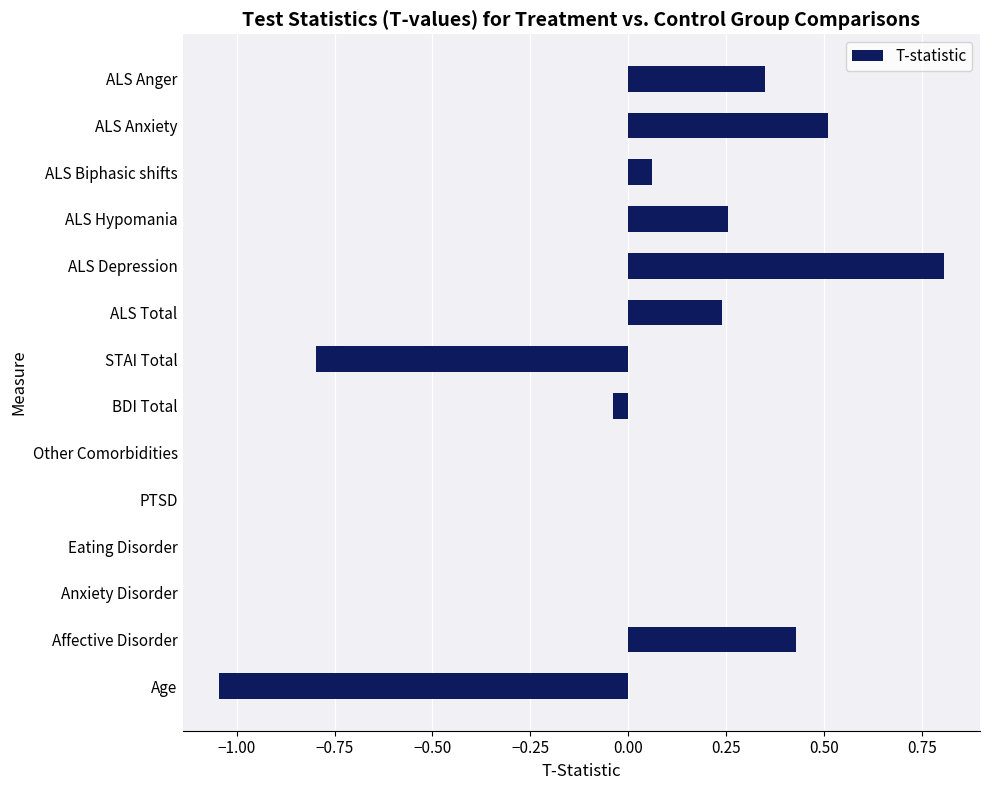

The value at BDI Total is -0.0. True or false?

True